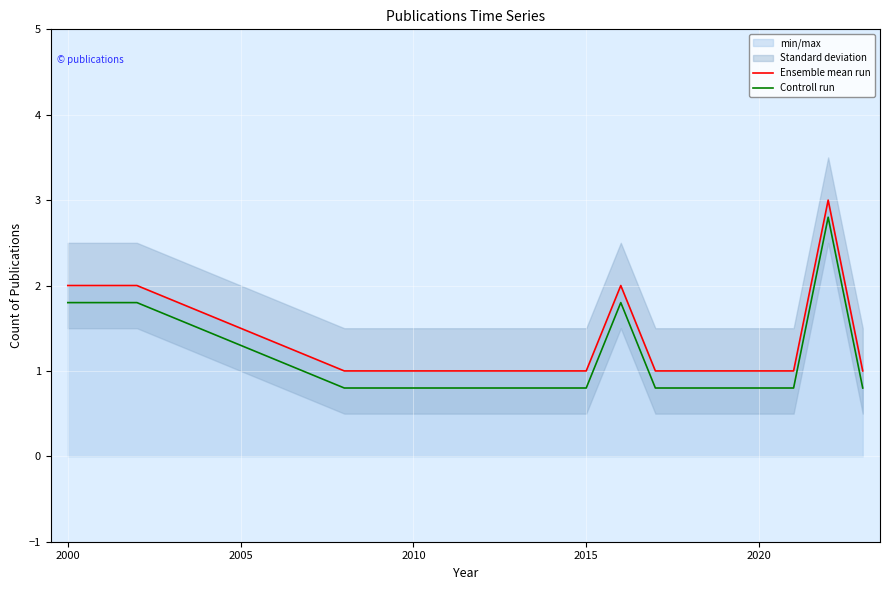

What is the sum of all Ensemble mean run values?

18.0